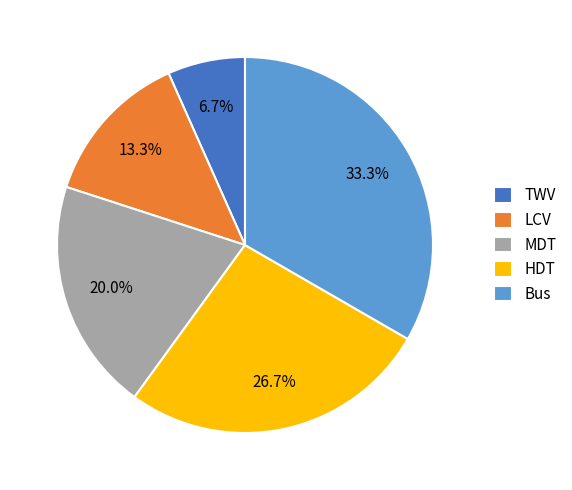

To the nearest percent, what percentage of the pie is Bus?

33%